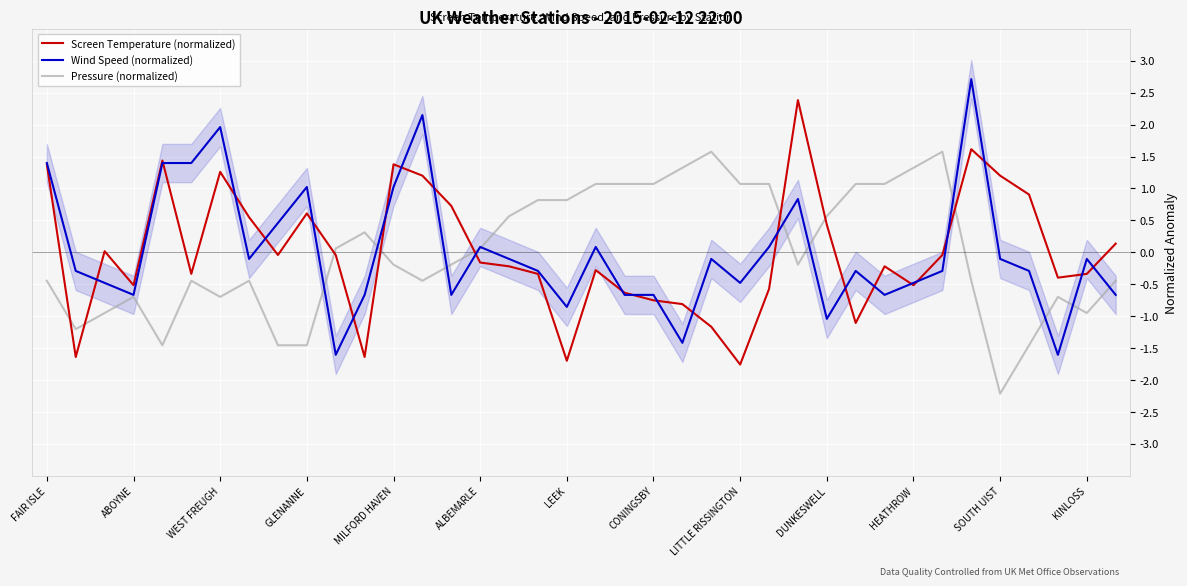

Which category has the highest value across all series?

32